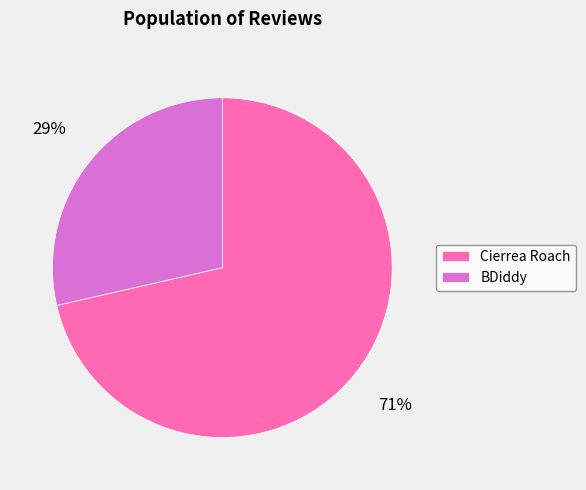

To the nearest percent, what is the combined percentage of Cierrea Roach and BDiddy?

100%